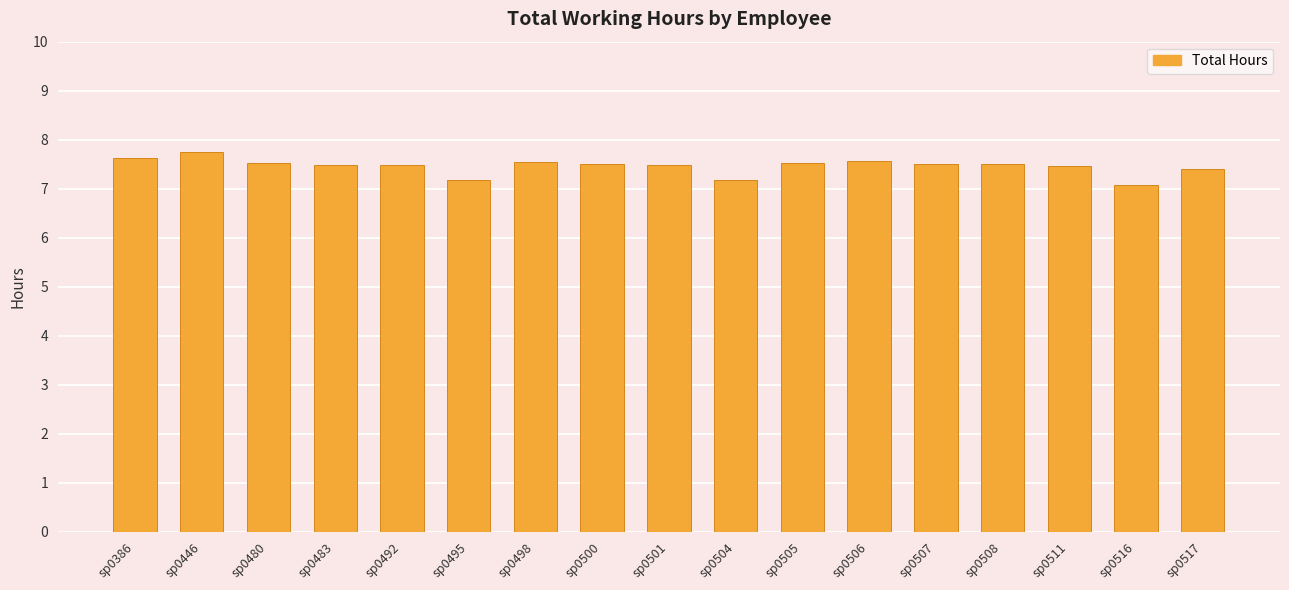

What is the value of the 14th bar from the left?

7.5